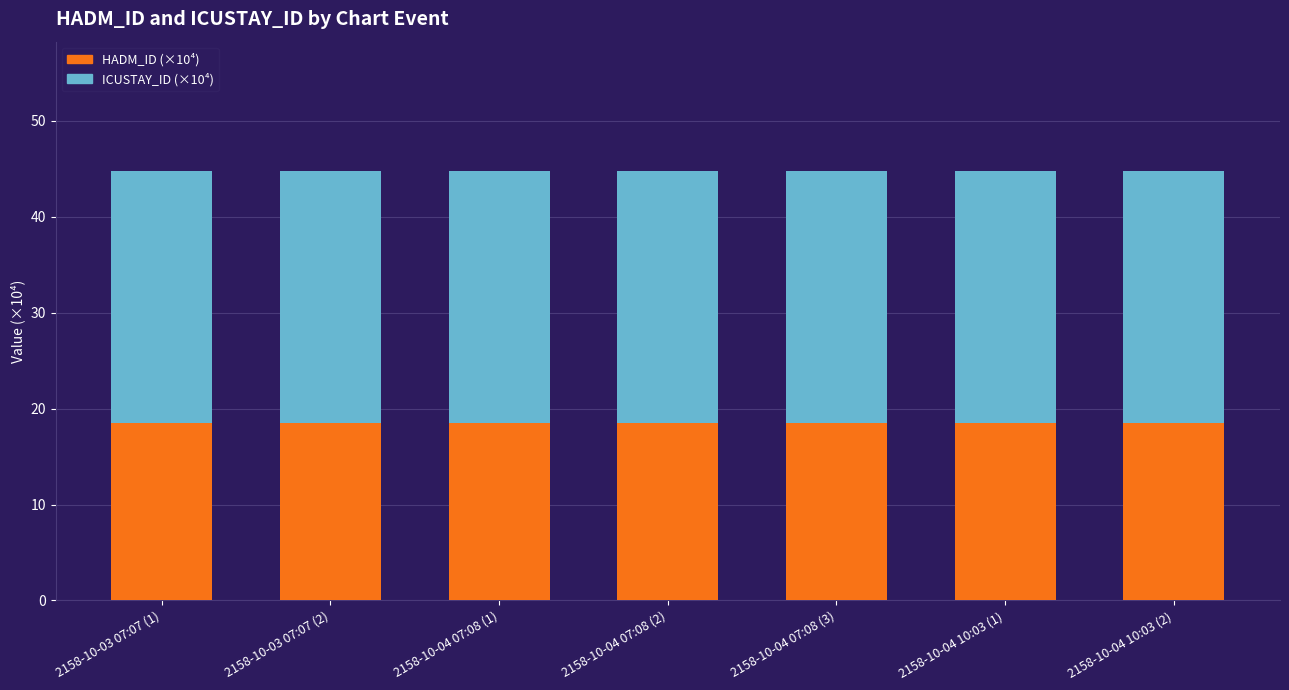

What is the sum of the HADM_ID (×10⁴) values at 2158-10-03 07:07 (1) and 2158-10-04 10:03 (1)?

37.0